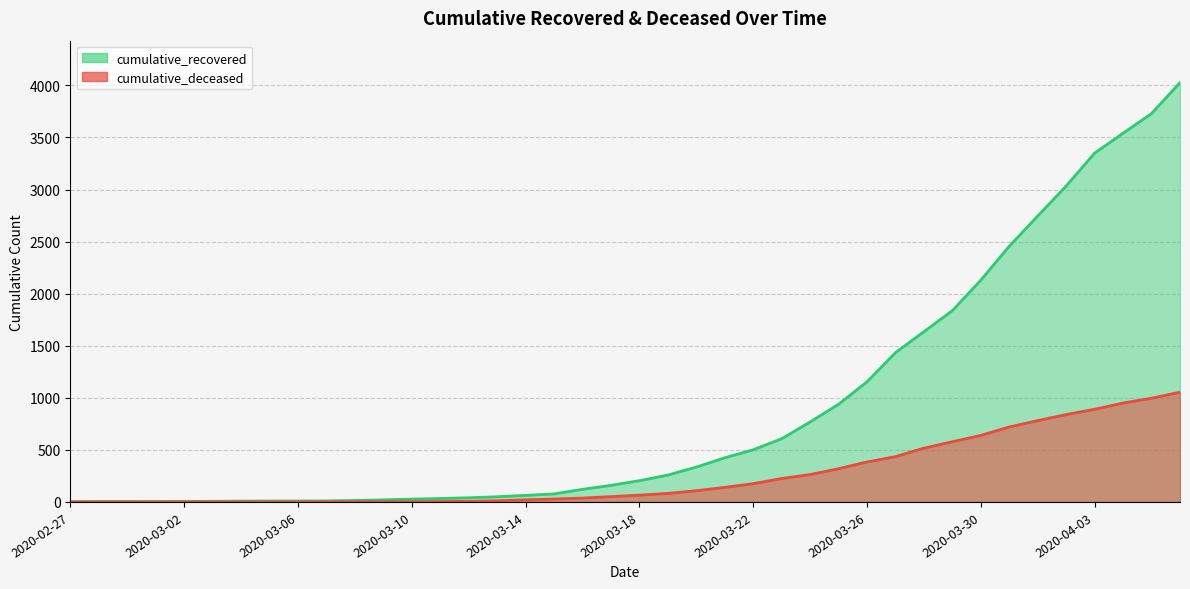

Does the chart display data point markers on the line(s)?

No